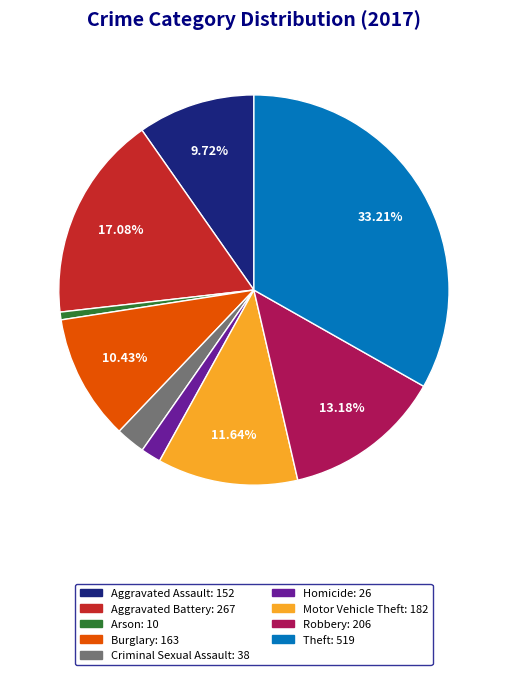

Count the number of slices in the pie.

9